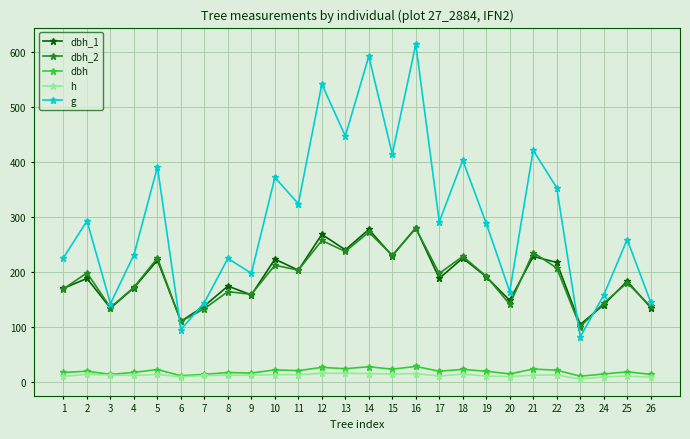

Does the chart display data point markers on the line(s)?

Yes